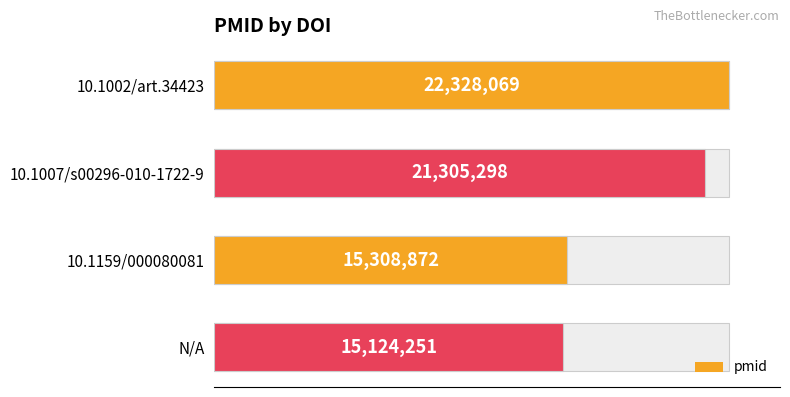

How many values are below 21305298?

2